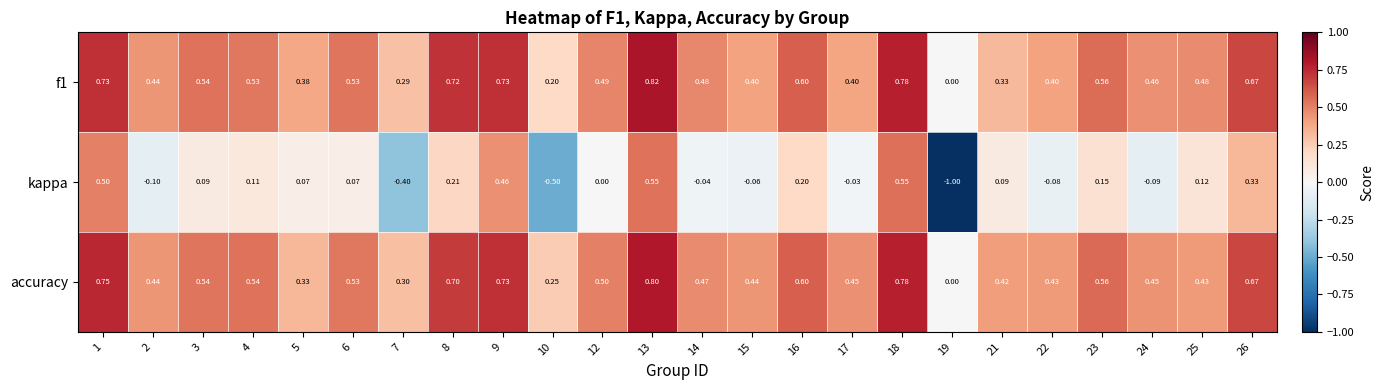

What is the greatest value displayed?

0.8